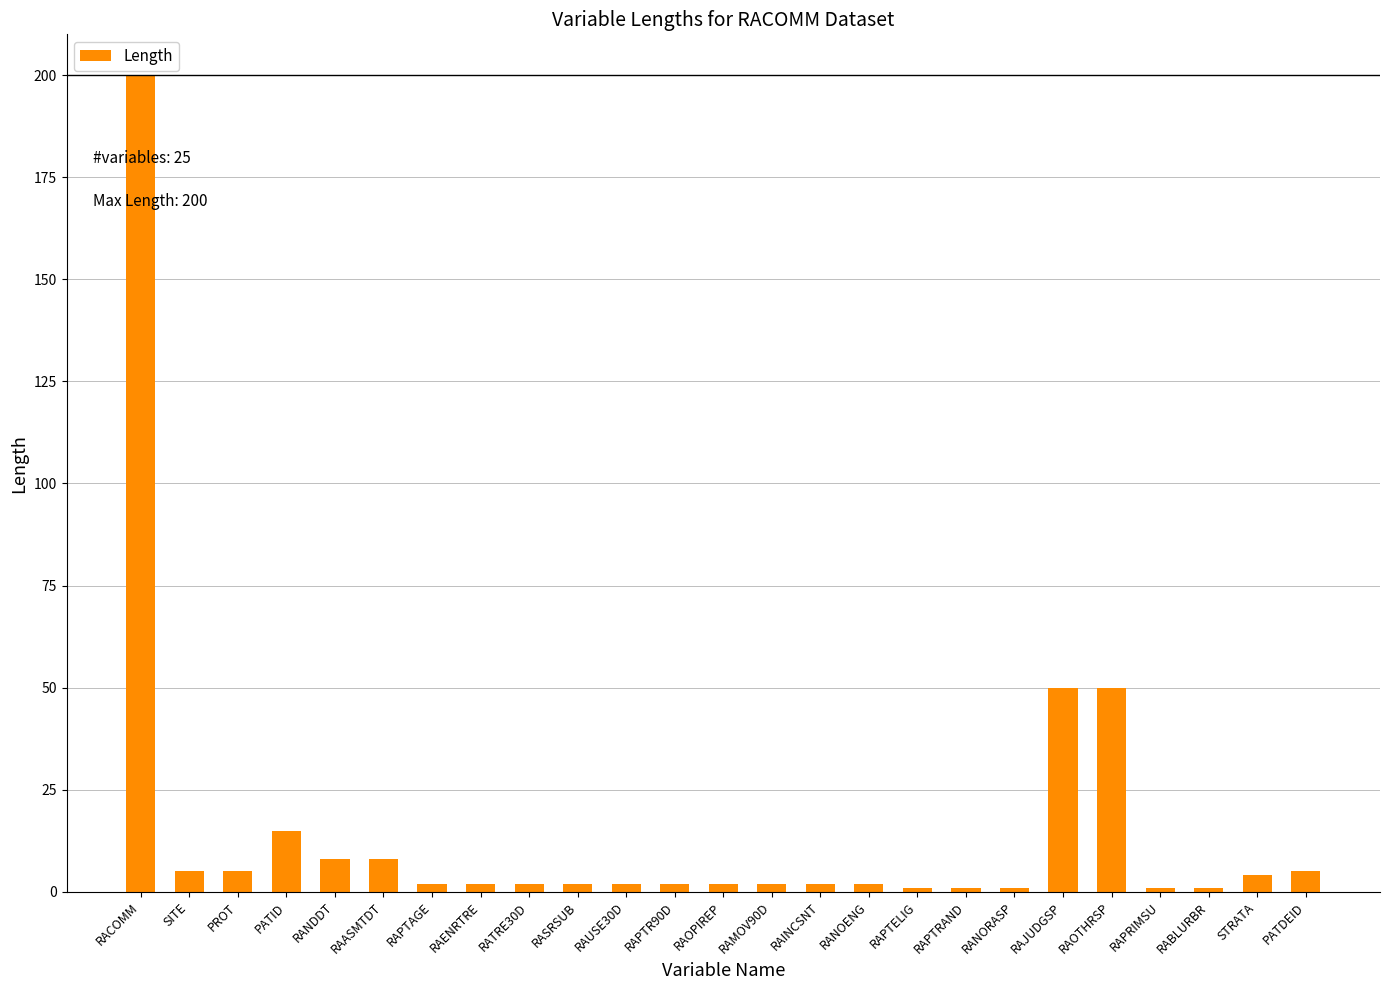

What is the label of the 21st bar from the left?

RAOTHRSP